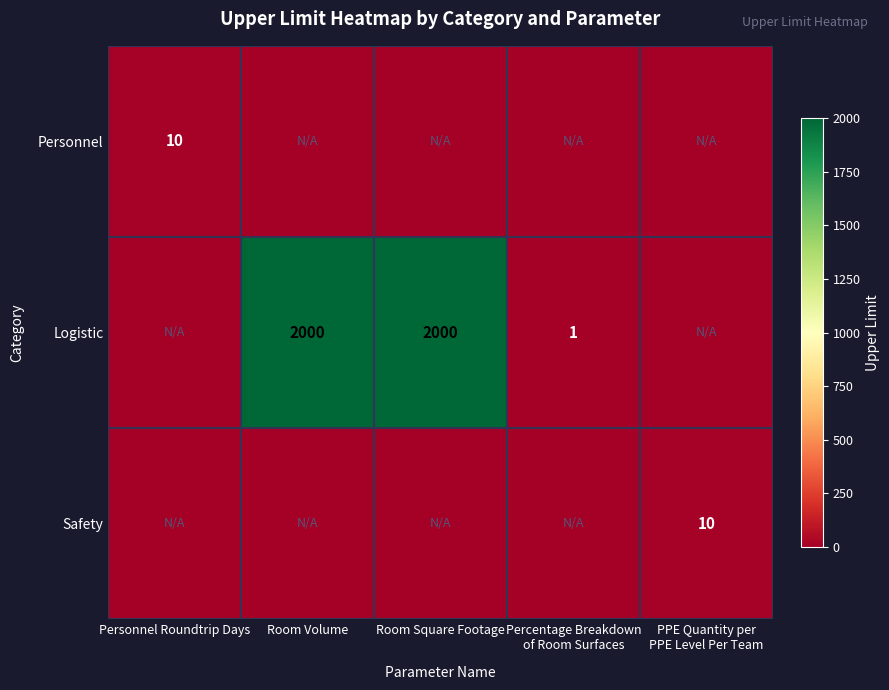

List the labels in order of Logistic value, smallest first.

Personnel Roundtrip Days, PPE Quantity per PPE Level Per Team, Percentage Breakdown of Room Surfaces, Room Volume, Room Square Footage